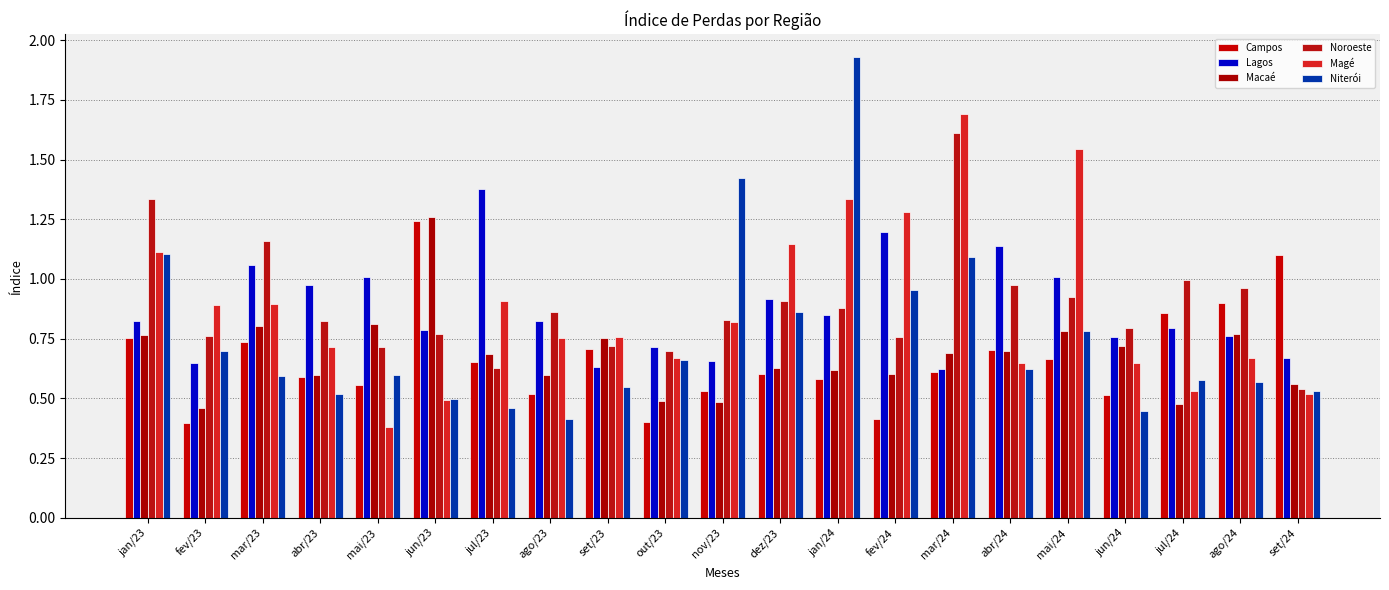

Is the value of Macaé at abr/24 greater than the value of Magé at dez/23?

No